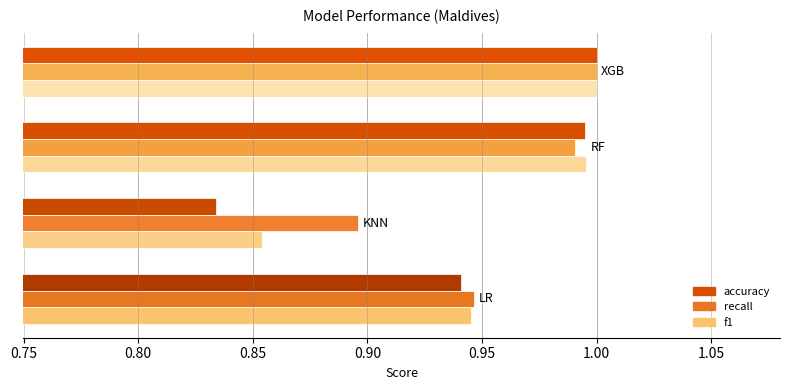

At how many categories does at least one series exceed 0?

4